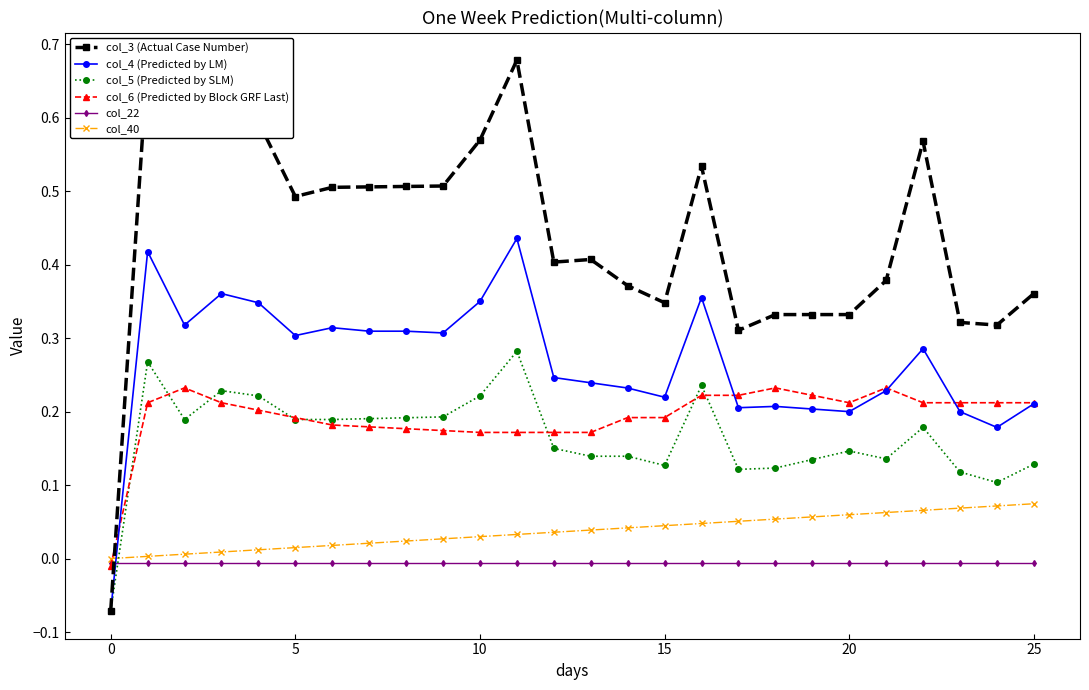

Which series ends up on top after the final intersection of col_4 (Predicted by LM) and col_6 (Predicted by Block GRF Last)?

col_6 (Predicted by Block GRF Last)